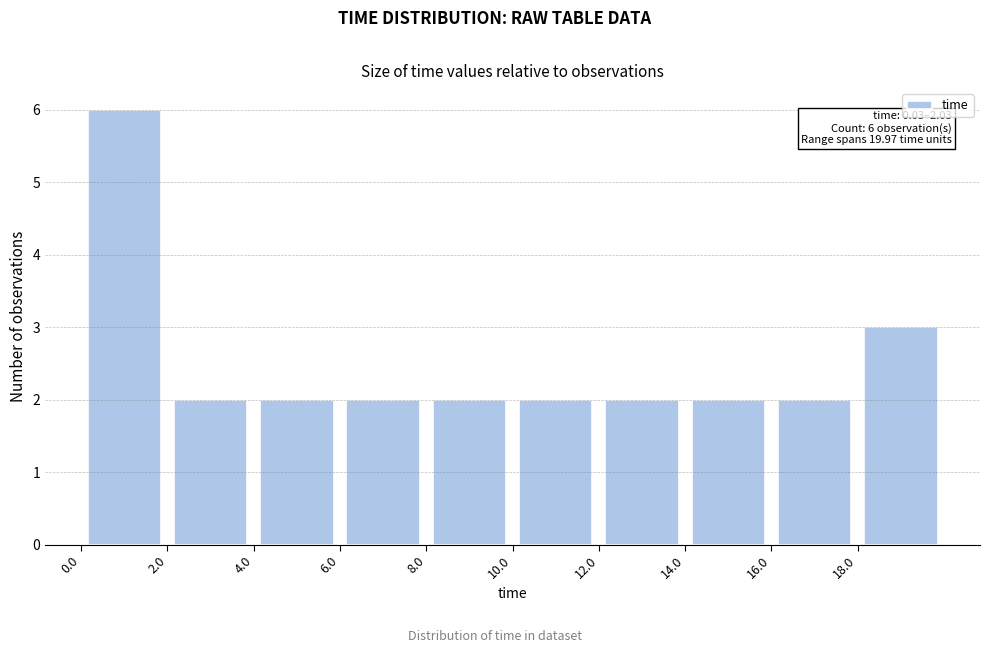

Over which range of the x-axis is the bar tallest?

0 to 2